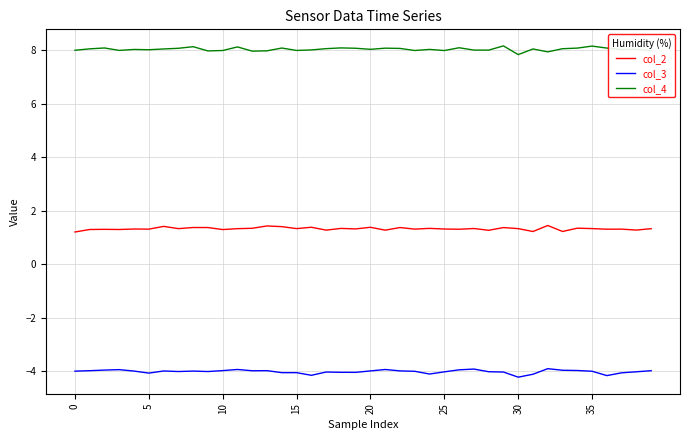

Which series has the largest total across all categories?

col_4